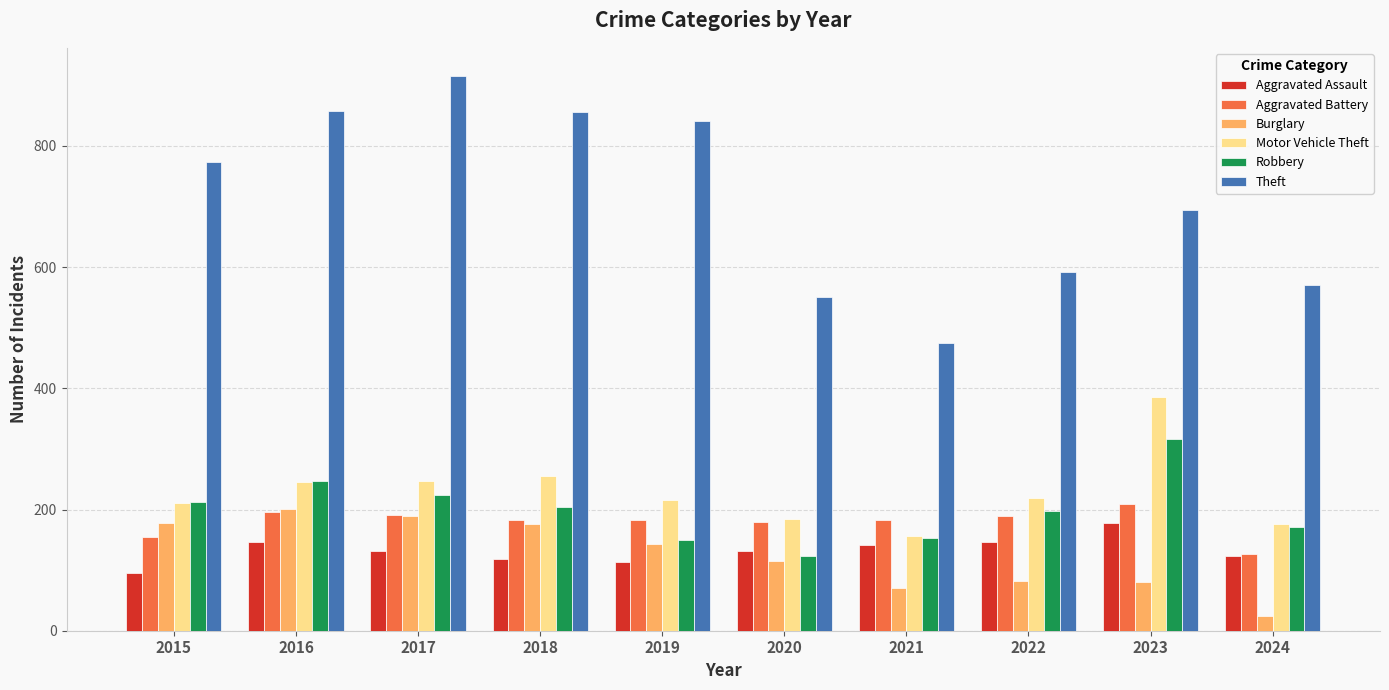

Read the Aggravated Assault value at 2024, to the nearest 10.

120